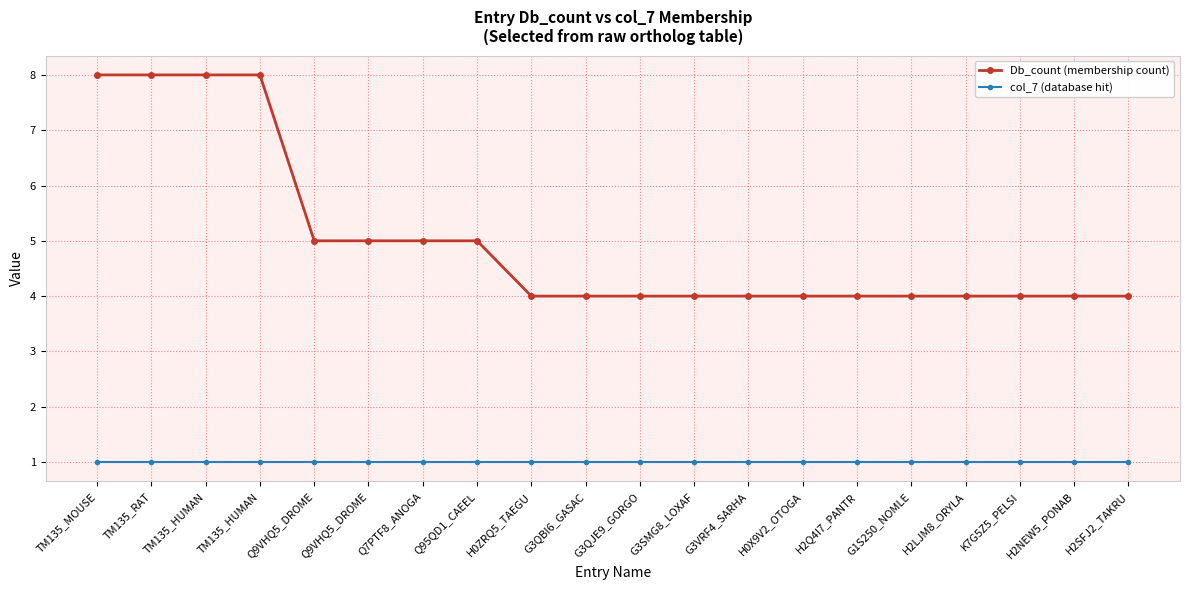

At how many categories does at least one series exceed 5?

4